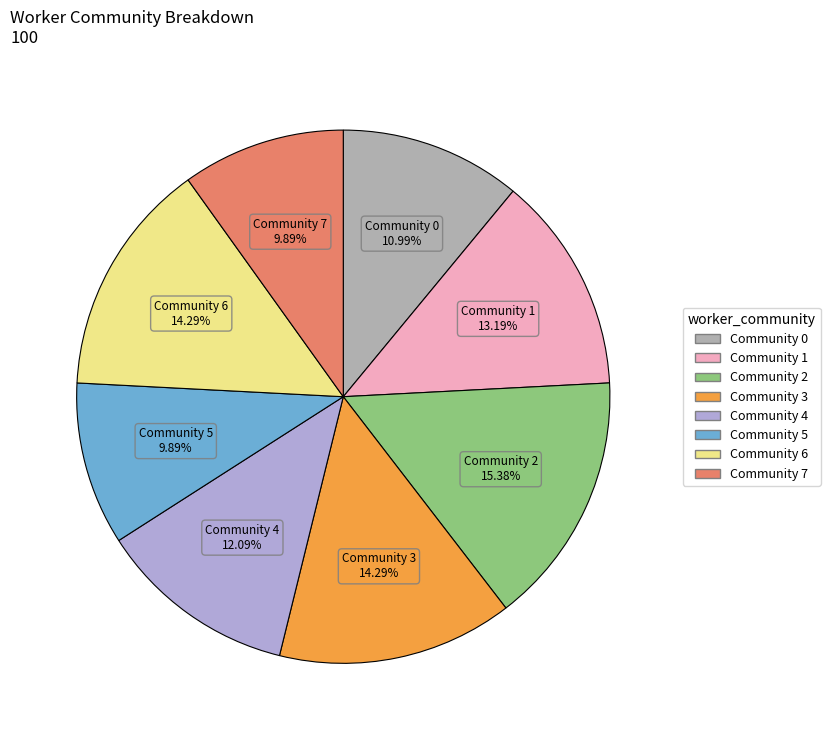

Is the sum of Community 0 and Community 3 greater than half?

No